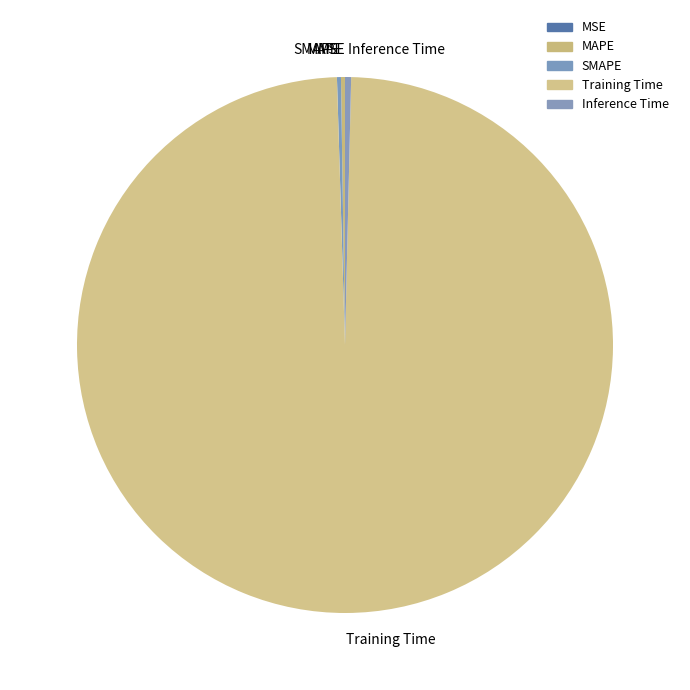

Is Inference Time the majority of the pie?

No